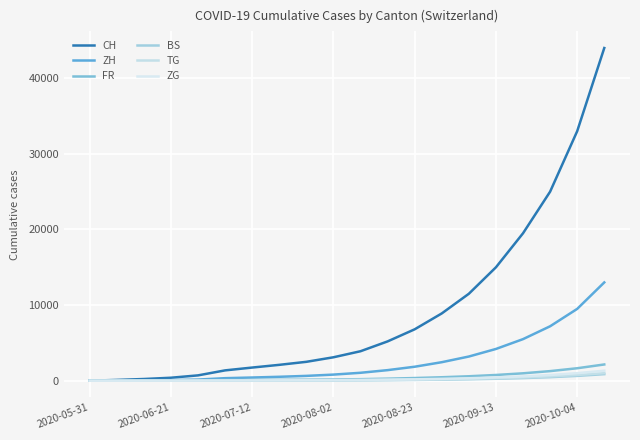

Which series has the widest spread of values?

CH